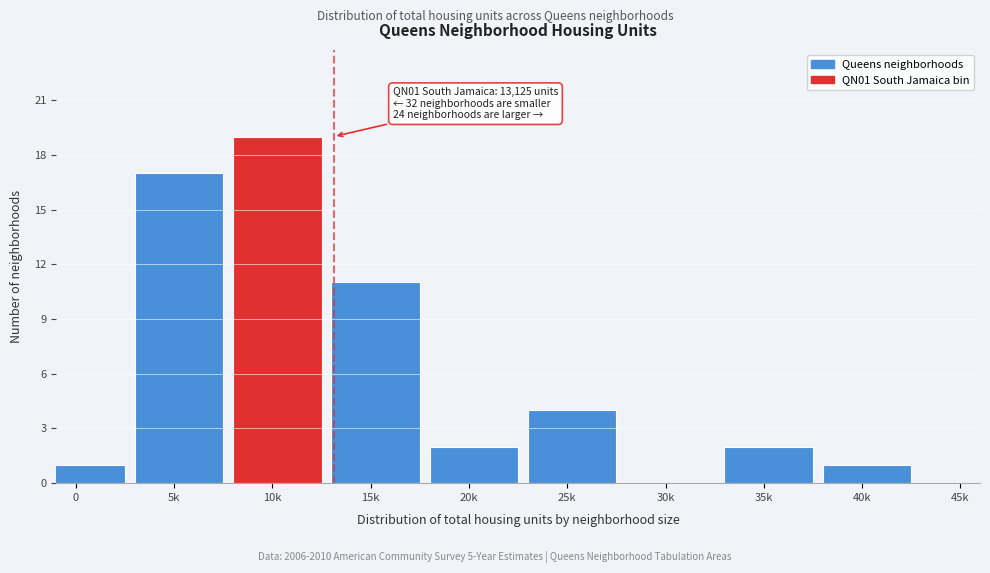

Reading left to right, transcribe all the data shown in this chart.

0=1	5k=17	10k=19	15k=11	20k=2	25k=4	30k=0	35k=2	40k=1